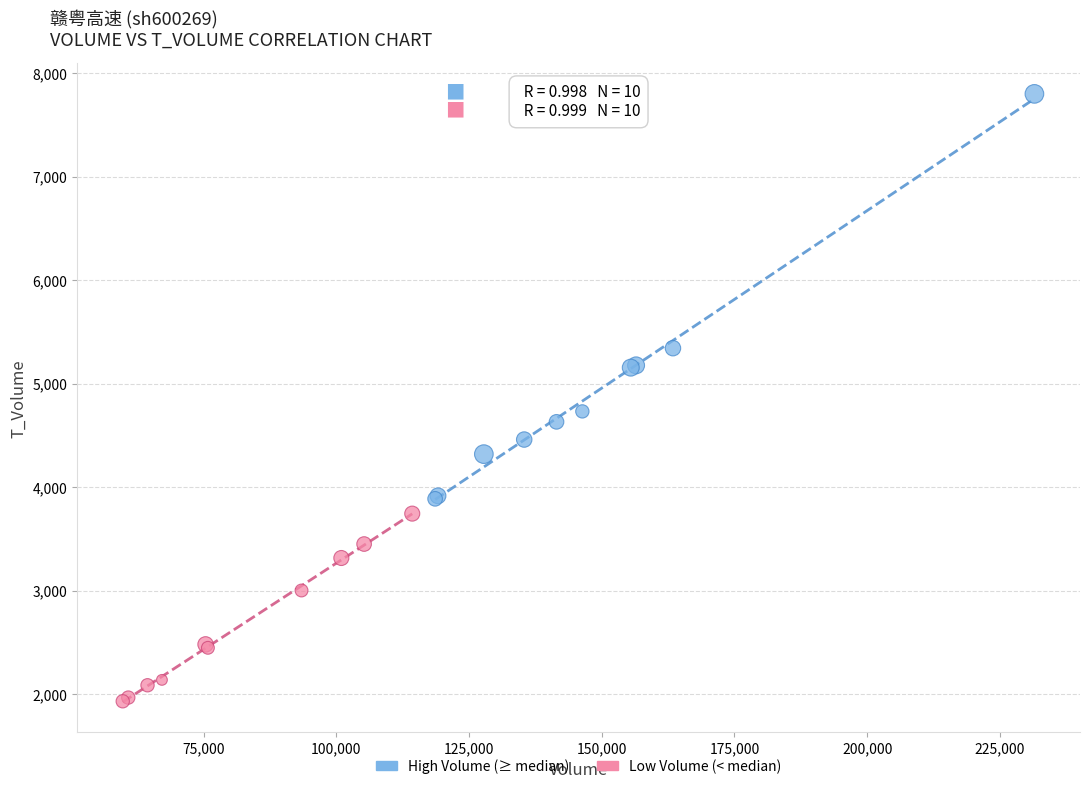

What are all the series names shown in the legend?

High Volume (≥ median), Low Volume (< median)